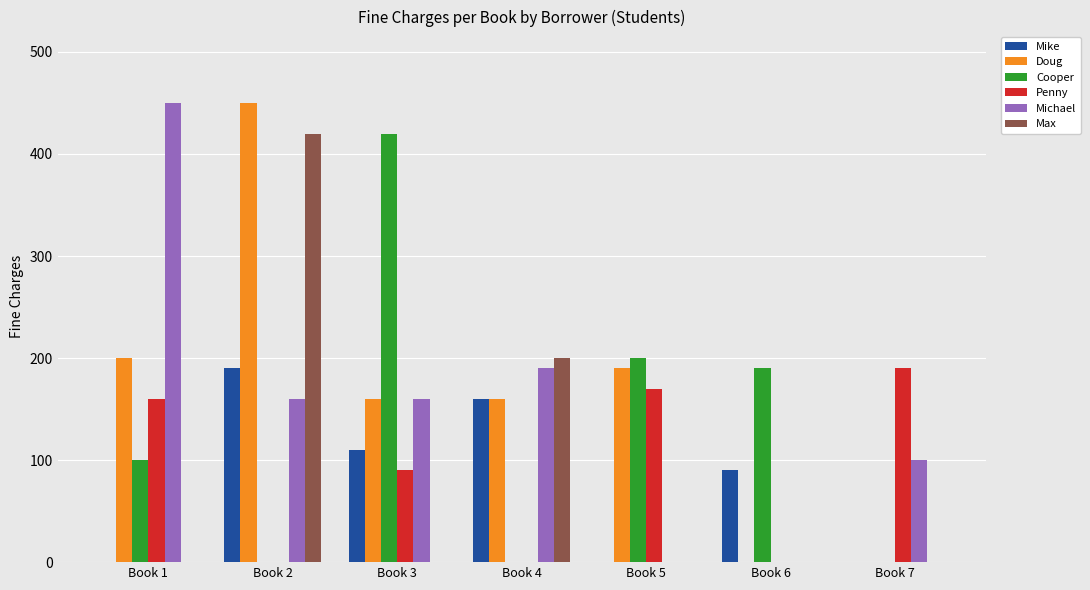

Count the Max values in the range 0 to 200.

6